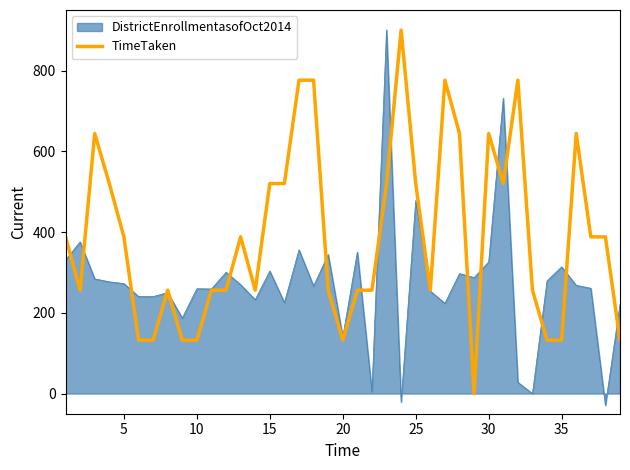

What is the greatest value displayed?

901.0